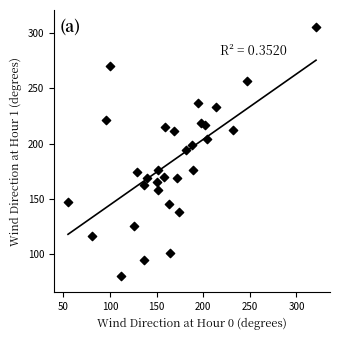

What is the range of Y values (max minus min)?

226